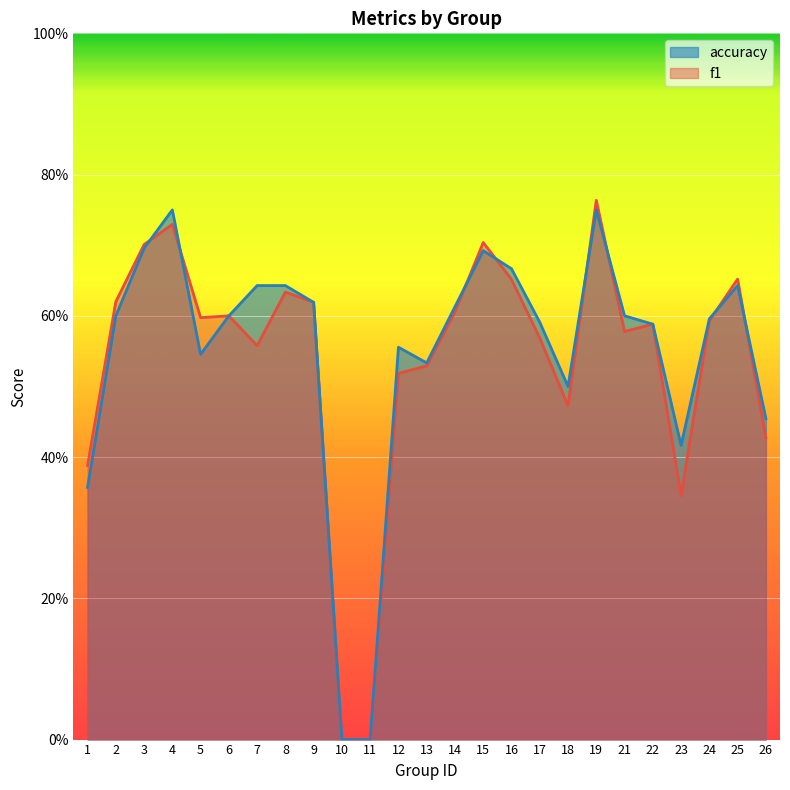

Is it true that f1 equals 0.6 at 17?

True